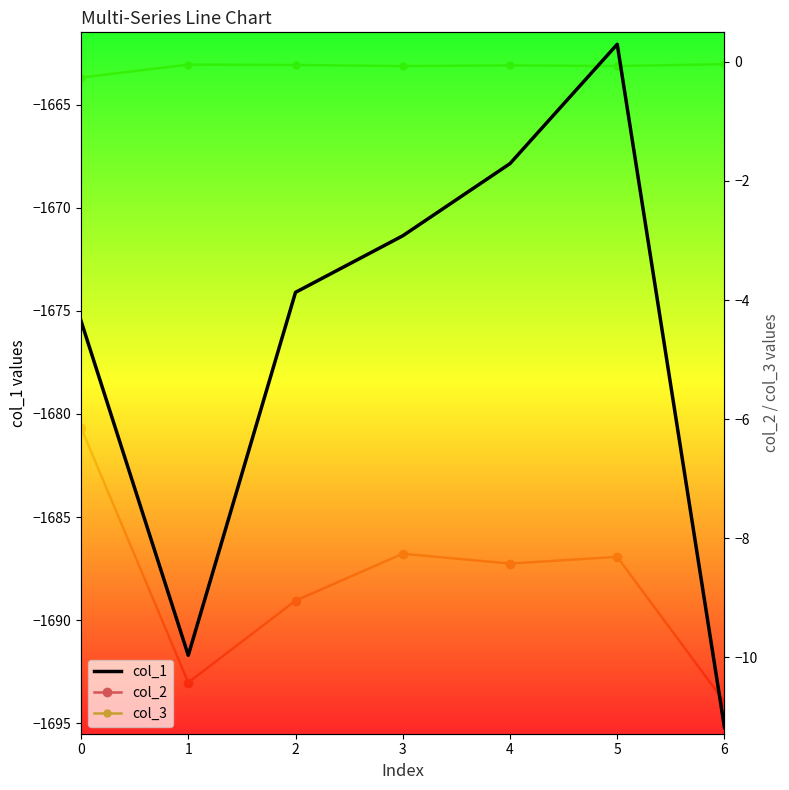

List the series in order of their peak value, lowest first.

col_1, col_2, col_3